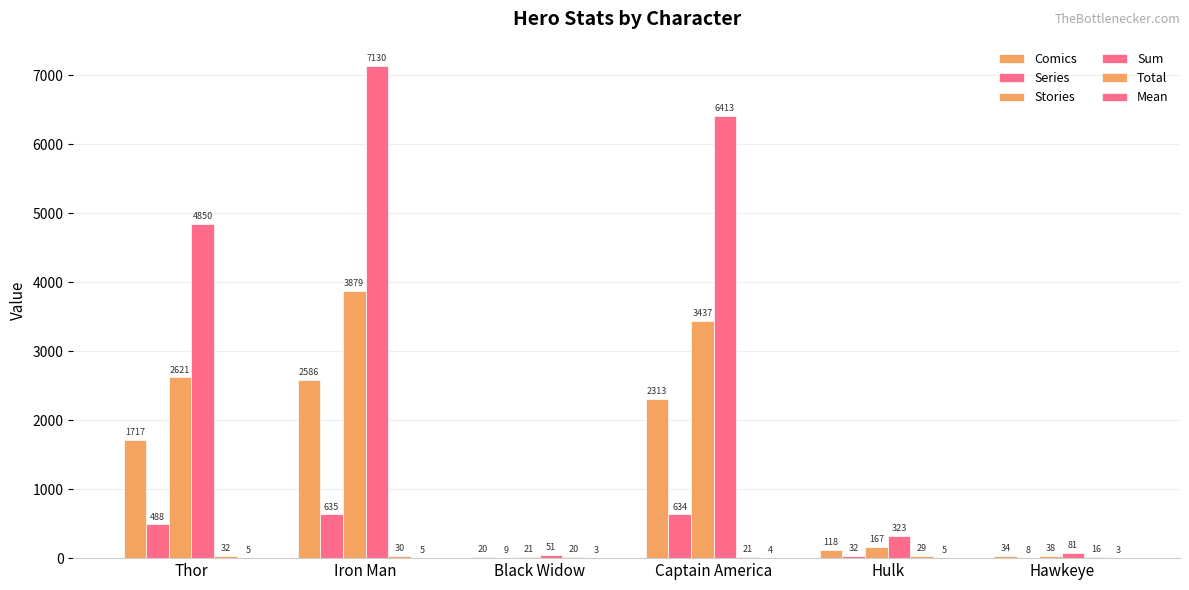

How many categories are shown in the chart?

6